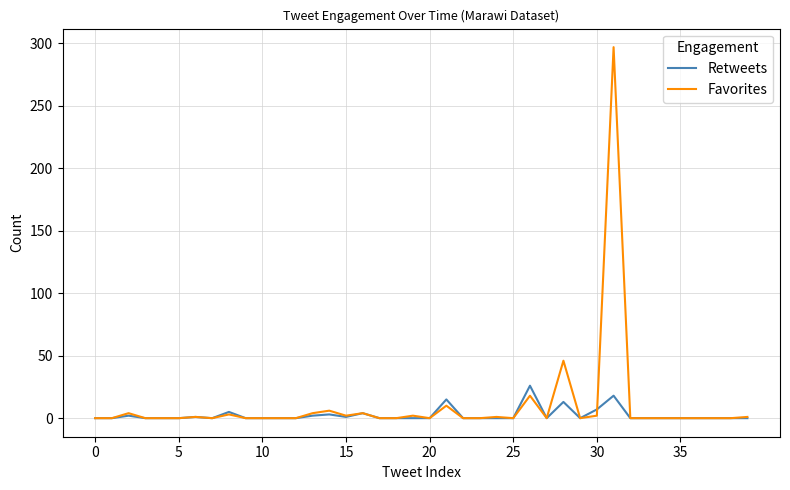

Rank the series by their maximum value, from highest to lowest.

Favorites, Retweets